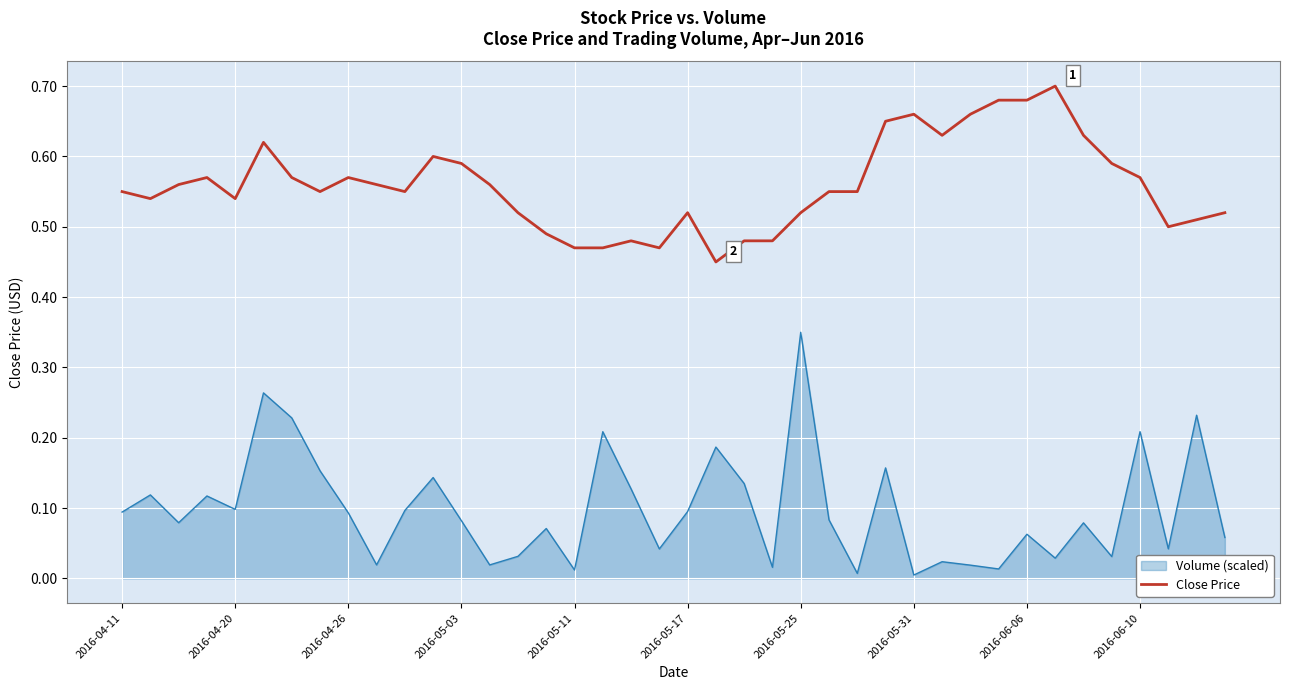

True or false: Close Price and Volume (scaled) intersect in this chart.

False